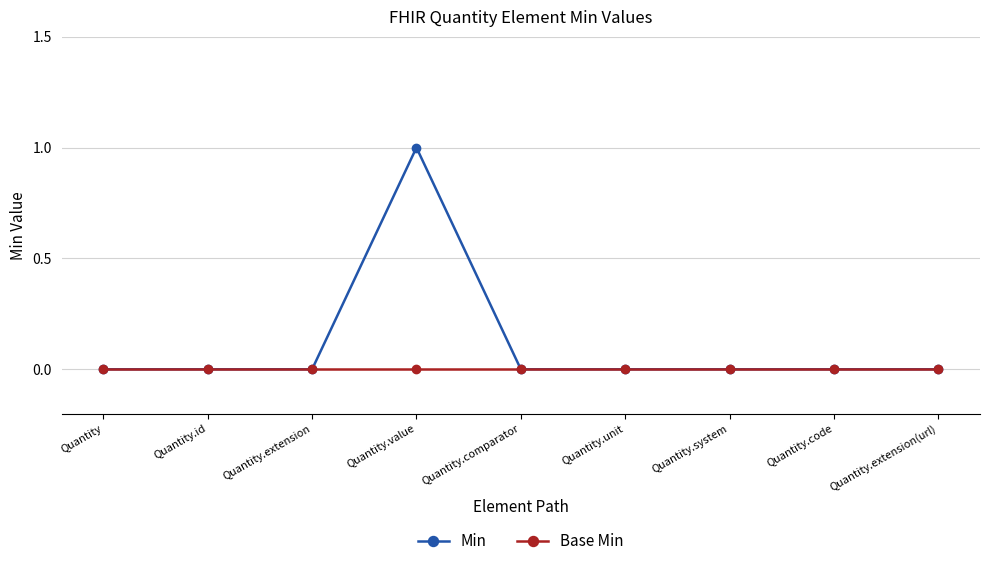

Reading left to right, transcribe all the data shown in this chart.

Min: 0	0	0	1	0	0	0	0	0
Base Min: 0	0	0	0	0	0	0	0	0